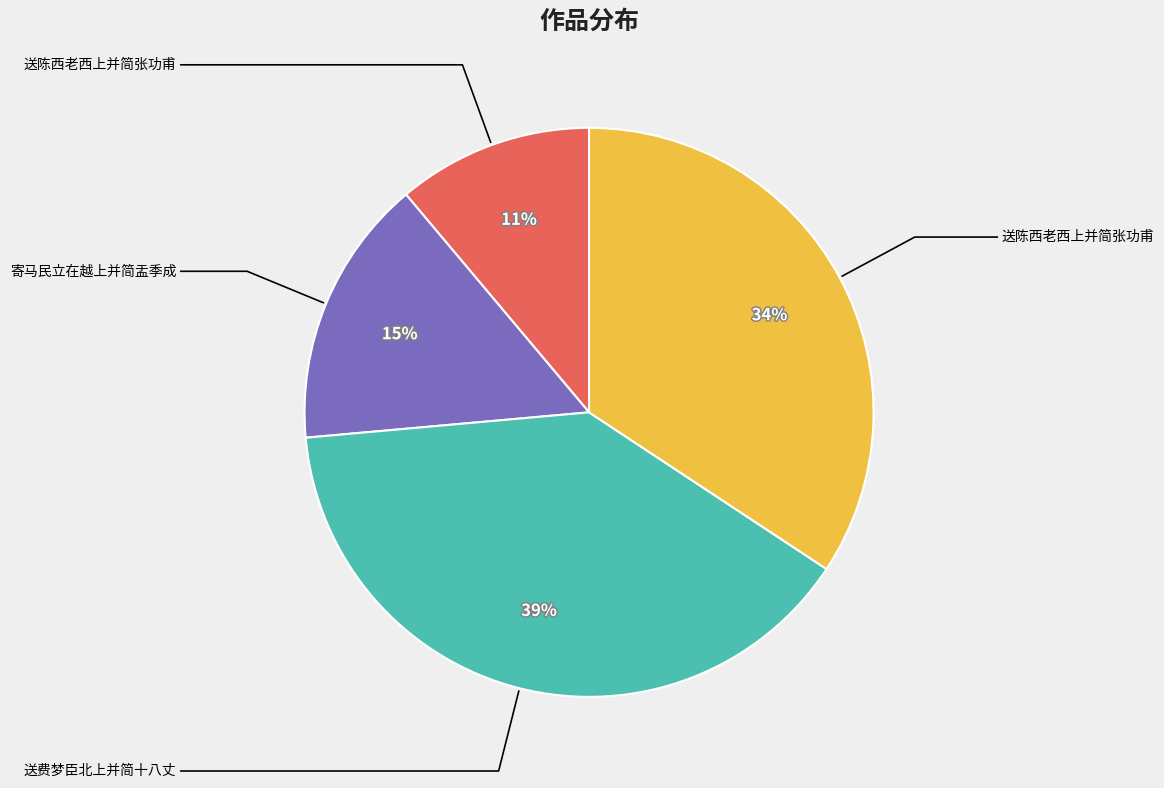

To the nearest percent, what is the difference between the largest and smallest slice percentages?

28%